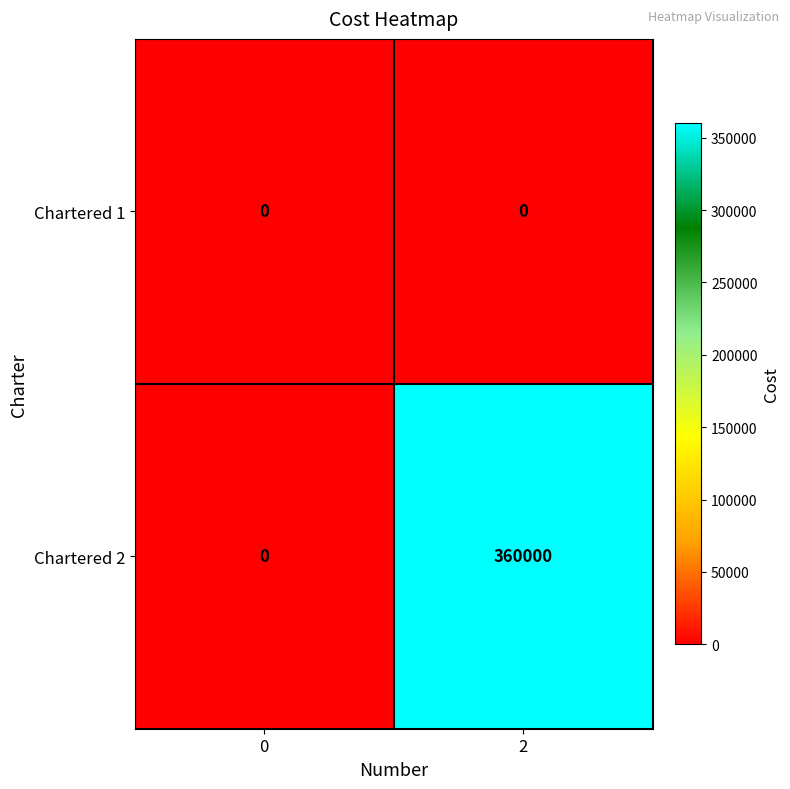

Between 0 and 2, which series saw the biggest shift?

Chartered 2